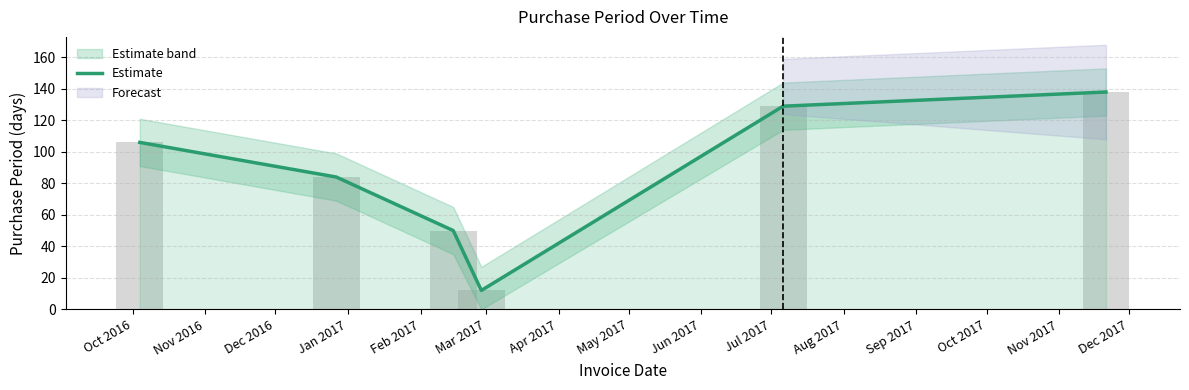

What is the lowest value of the Estimate series?

12